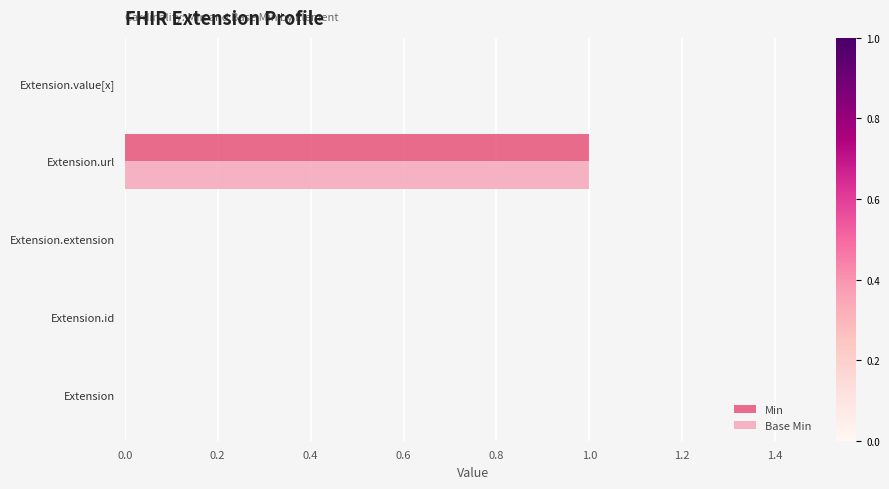

The Min series shows 0 at Extension.extension. True or false?

True